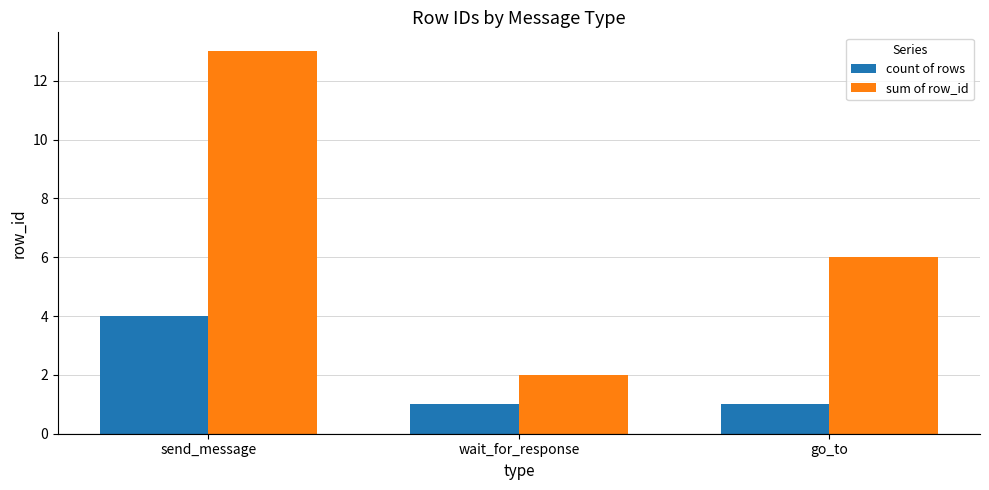

Which series has the largest range (max minus min)?

sum of row_id